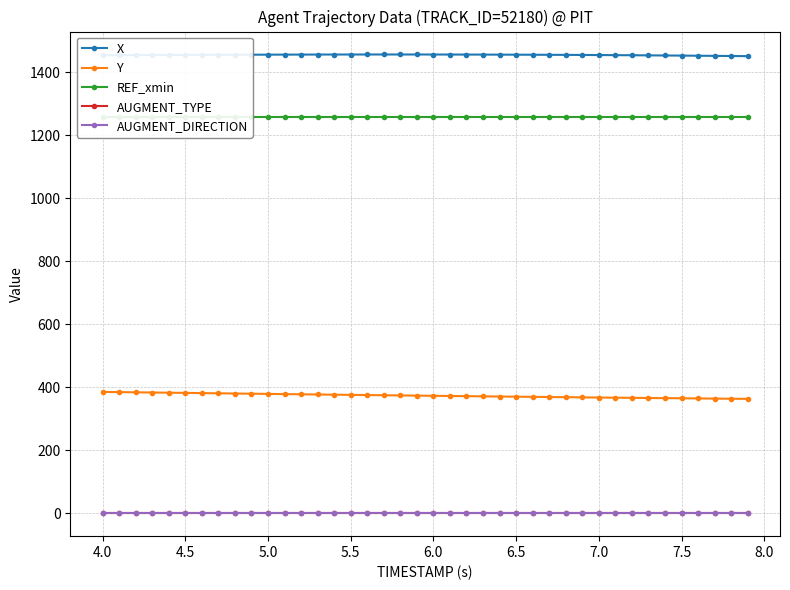

How many lines are shown in the chart?

5